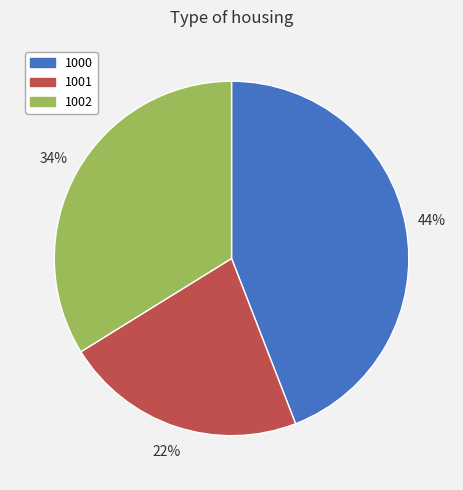

To the nearest percent, what is the difference between the 1002 and 1000 slice percentages?

10%